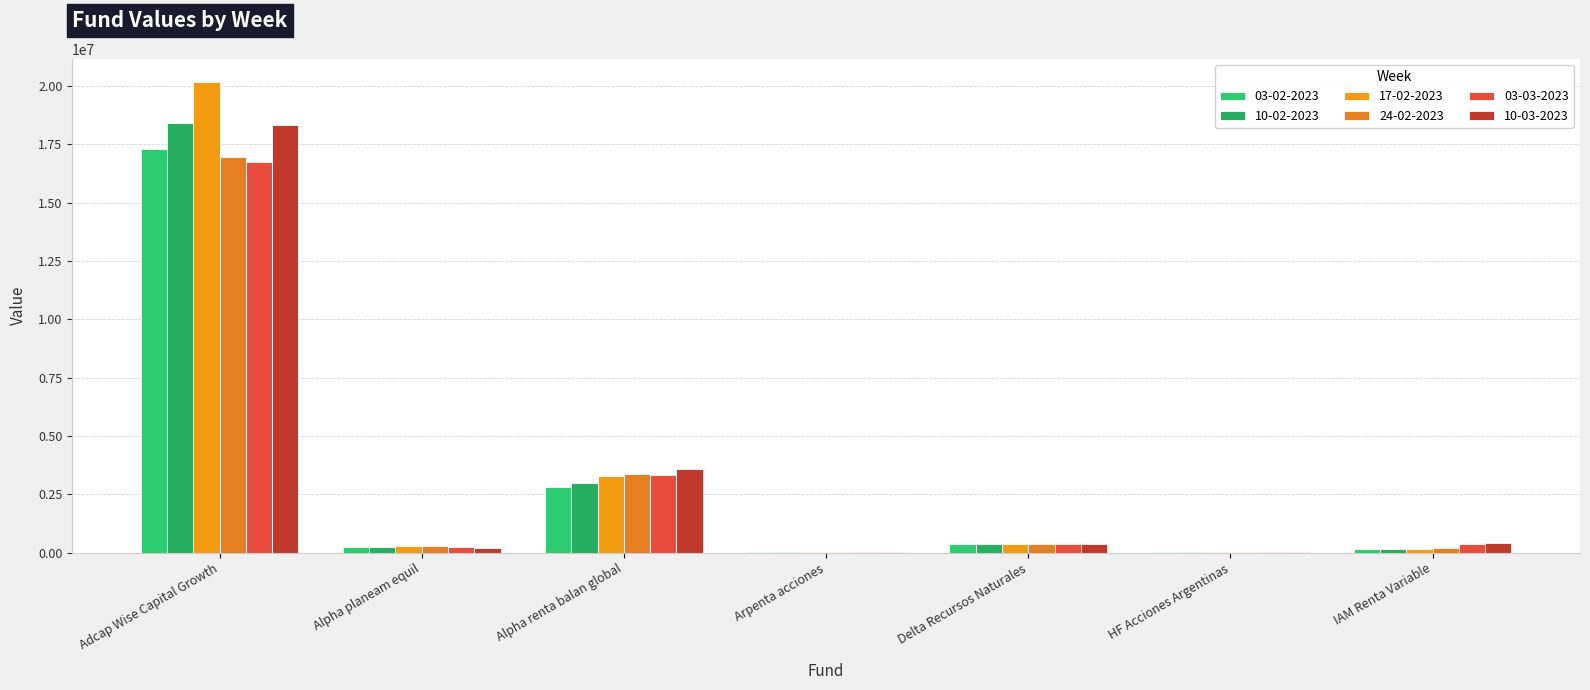

True or false: 10-03-2023 has a value of 113110.2 at Alpha planeam equil.

False